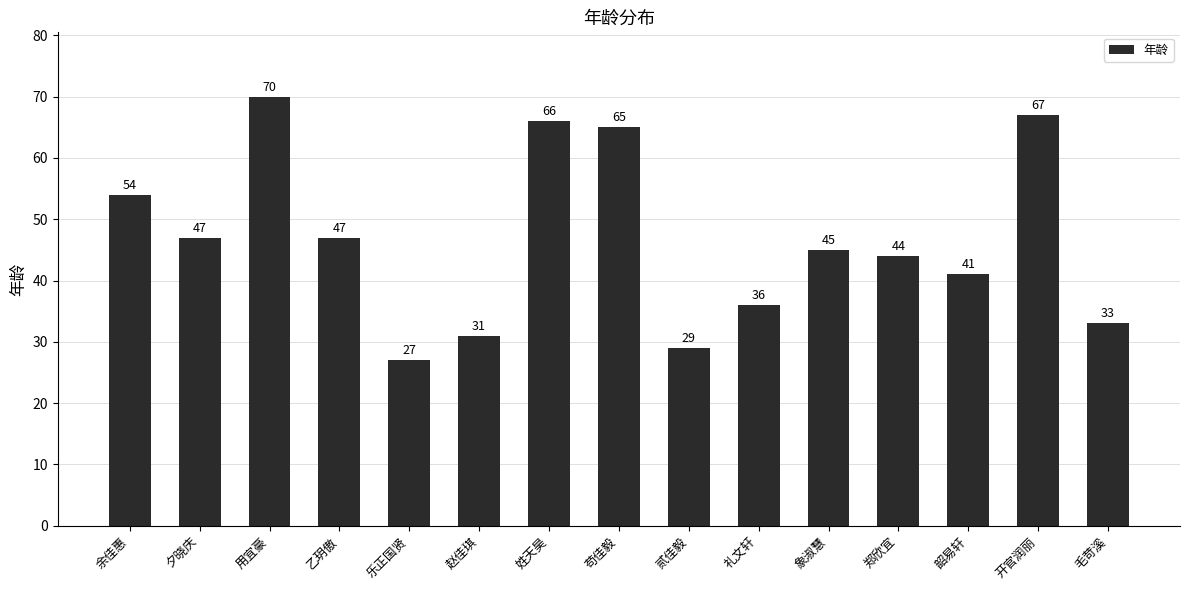

Reading right to left, list all the values displayed in this chart.

毛苛溪=33	开官润丽=67	韶易轩=41	郑欣宜=44	象淑慧=45	礼文轩=36	贰佳毅=29	苟佳毅=65	姓天昊=66	赵佳琪=31	乐正国贤=27	乙玥傲=47	用宜豪=70	夕晓庆=47	余佳惠=54